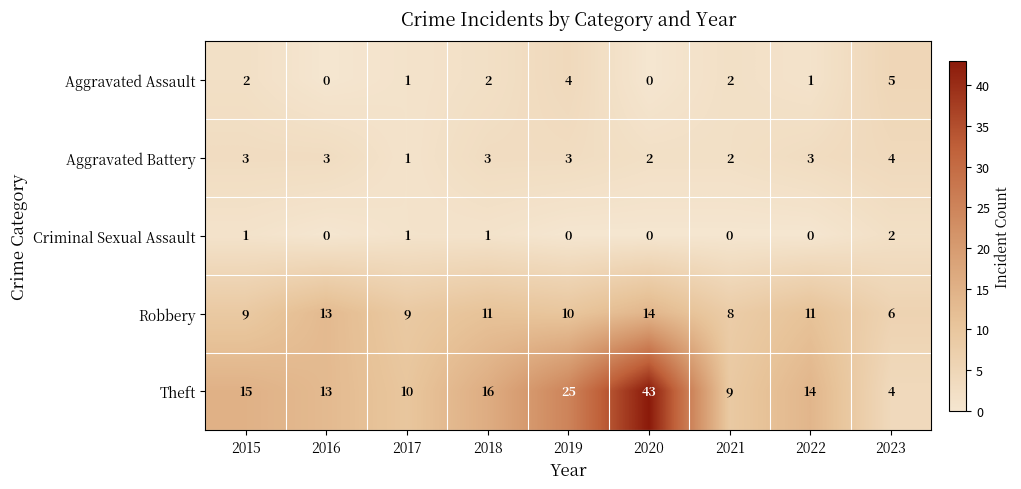

Is it true that Criminal Sexual Assault equals -1 at 2020?

False